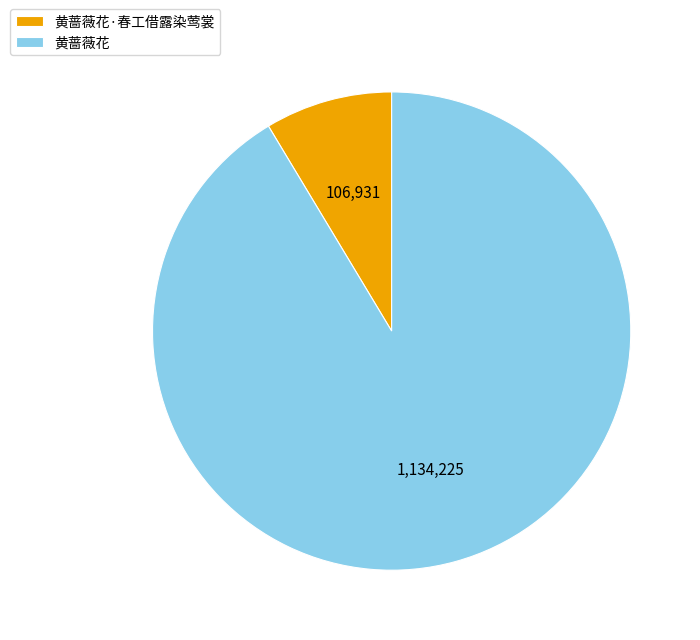

Does 黄蔷薇花·春工借露染莺裳 account for over 50% of the chart?

No